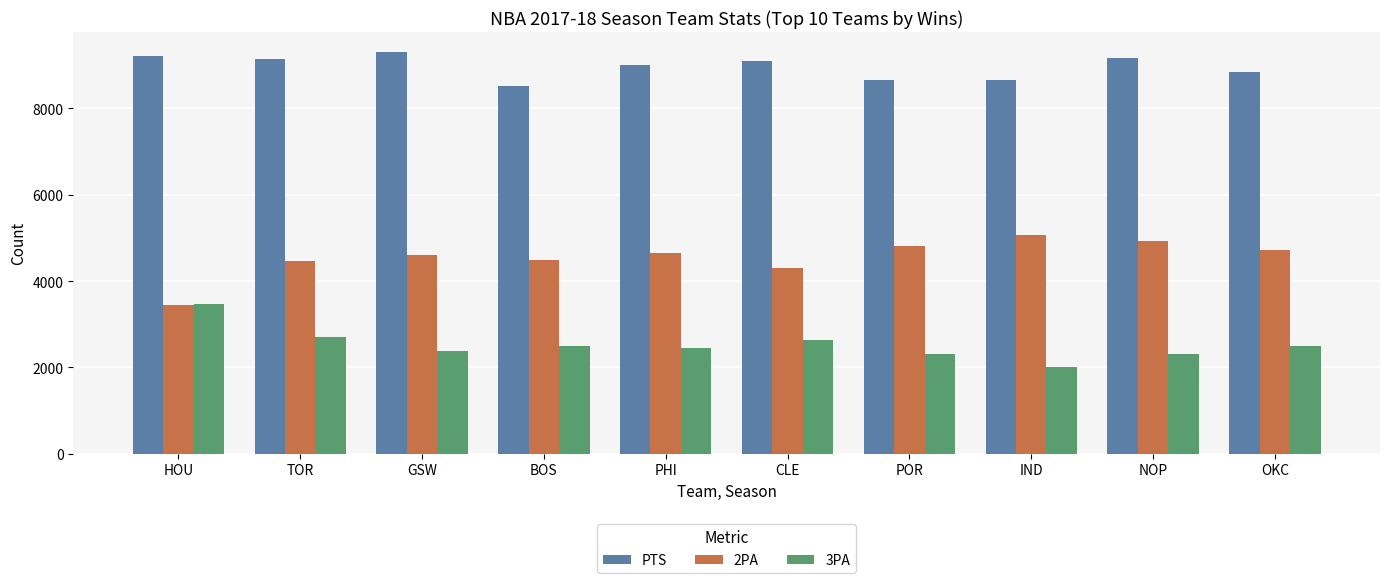

Which series has the largest total across all categories?

PTS